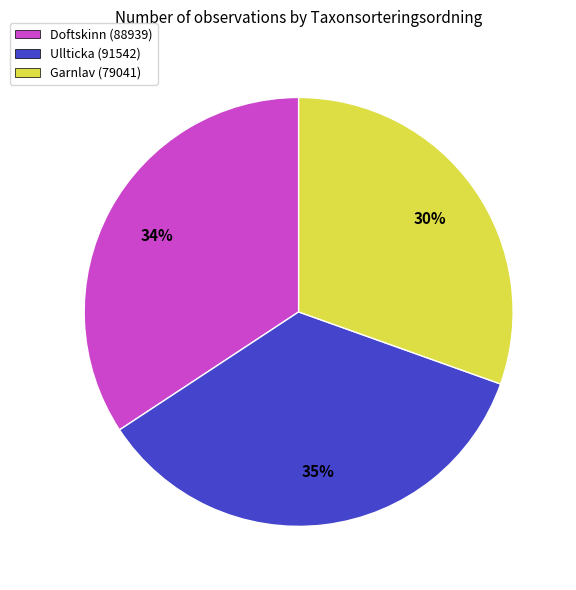

How many segments does this pie chart have?

3